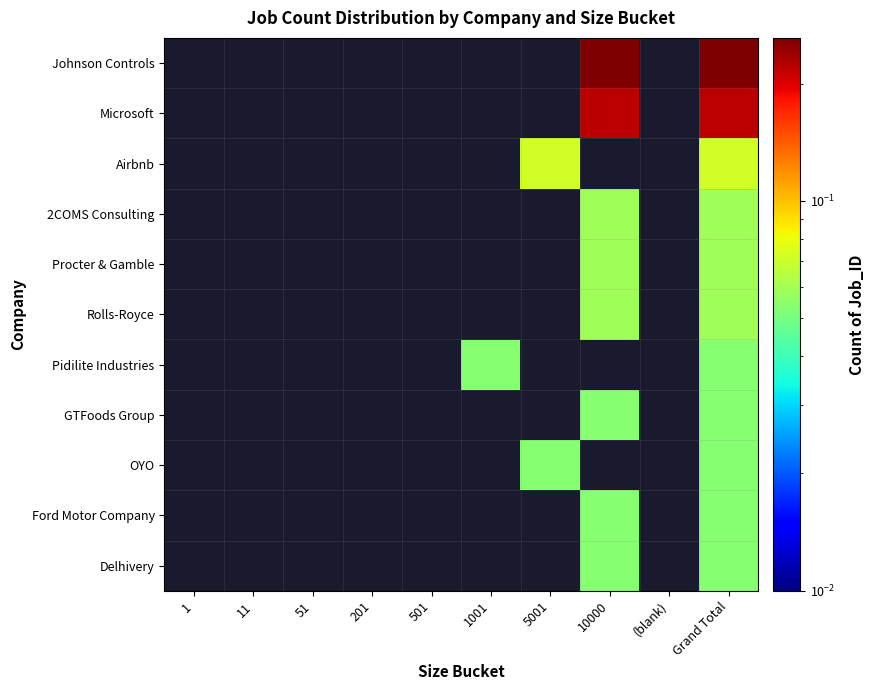

At which category is the sum across all series the highest?

Grand Total